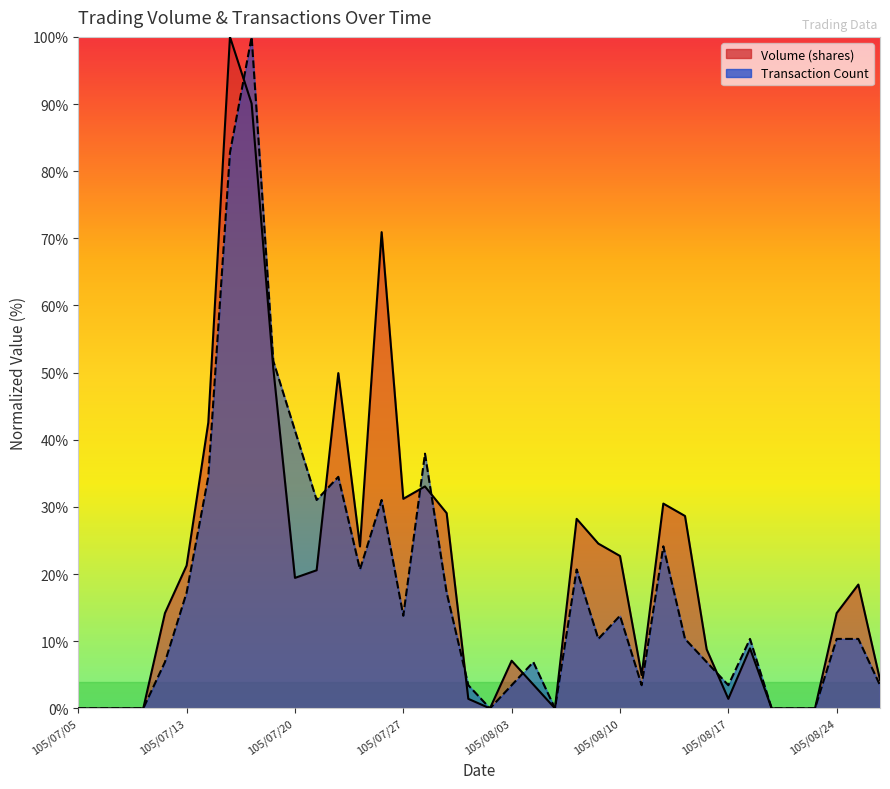

What is the value of the Volume (shares) point at the 26th from the left?

22.7